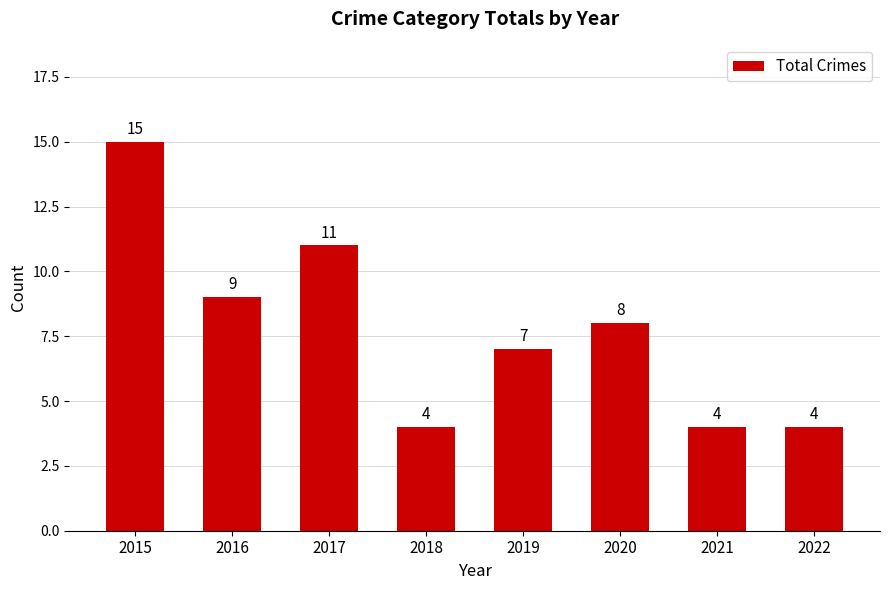

What is the sum of the values at 2018 and 2016?

13